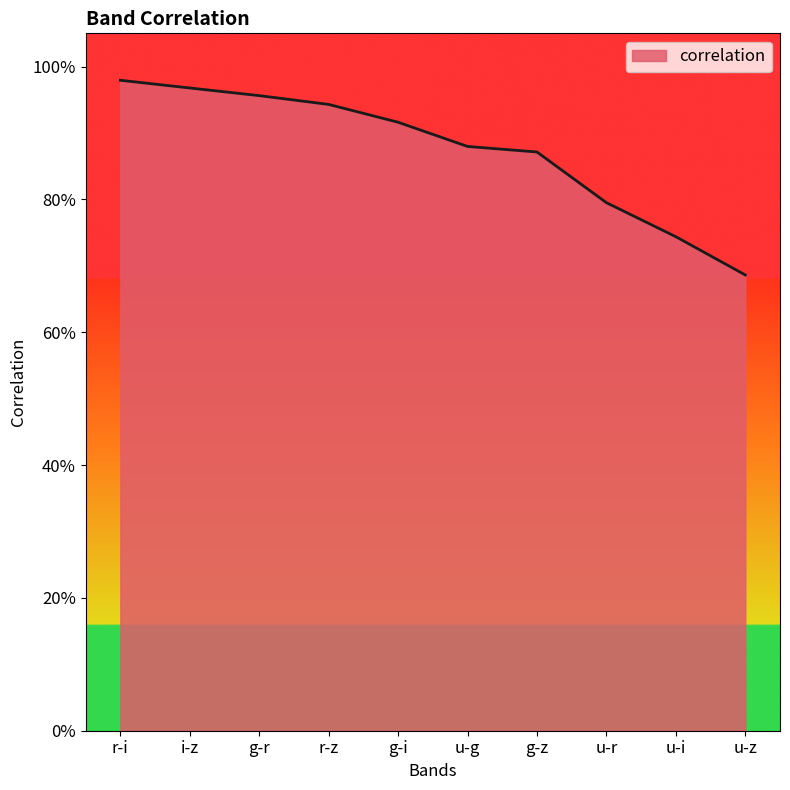

What is the sum of all values?

8.7